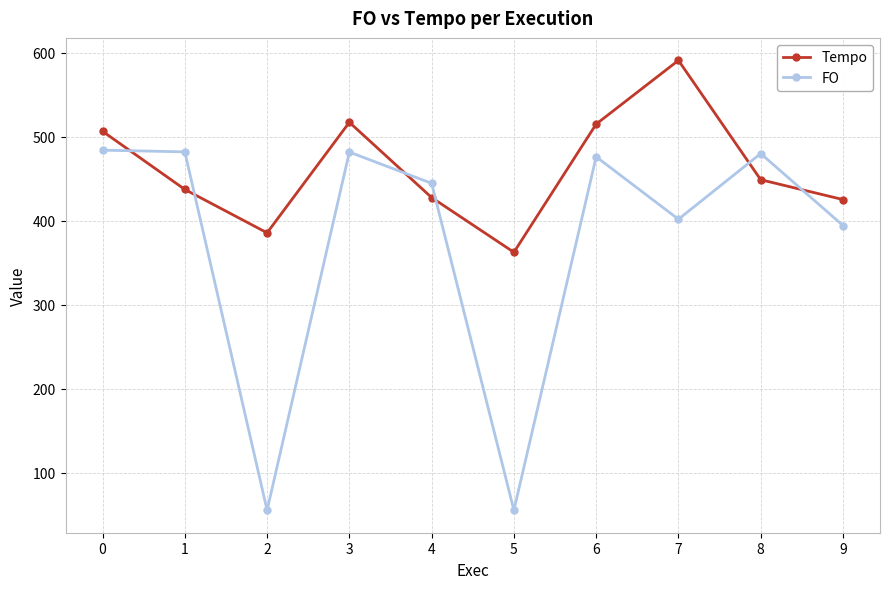

What is the difference between the FO values at 5 and 6?

421.1